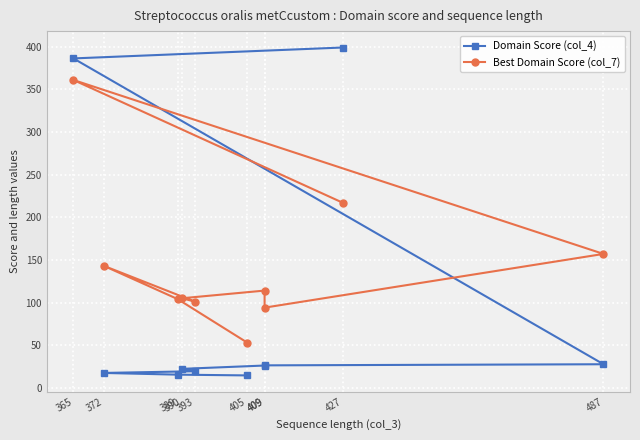

What is the difference between the maximum and minimum values in the Domain Score (col_4) series?

384.6